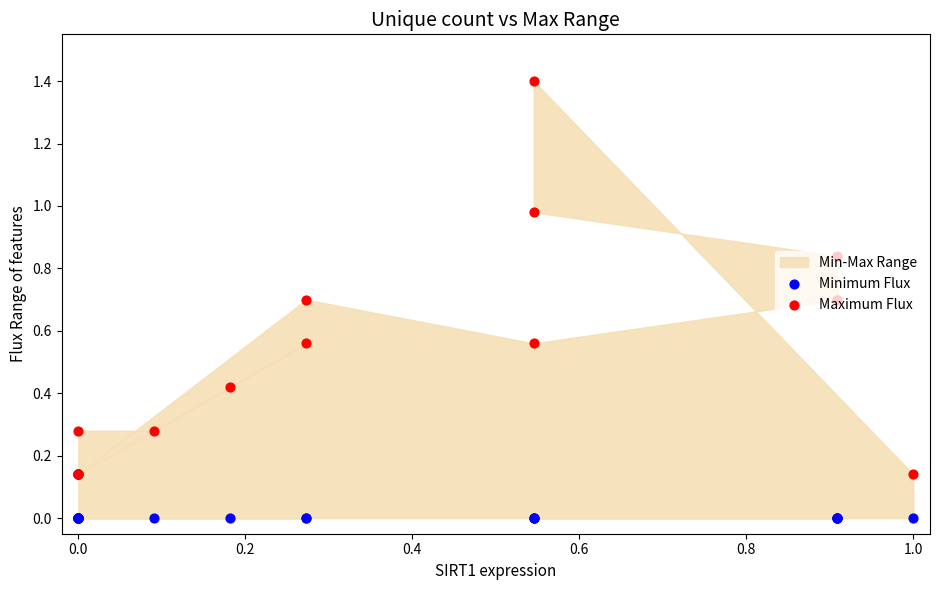

Which series contains the highest Y value?

Maximum Flux